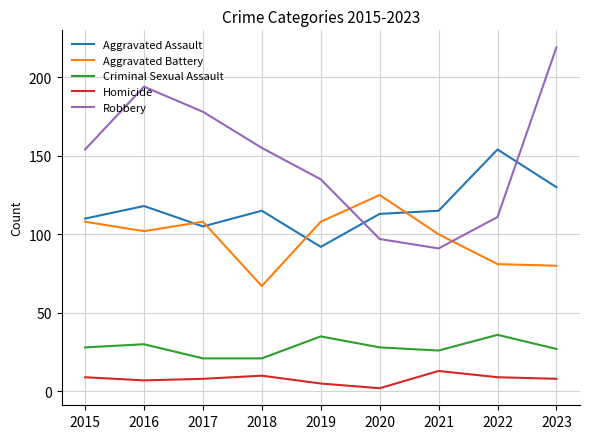

True or false: Homicide and Robbery intersect in this chart.

False